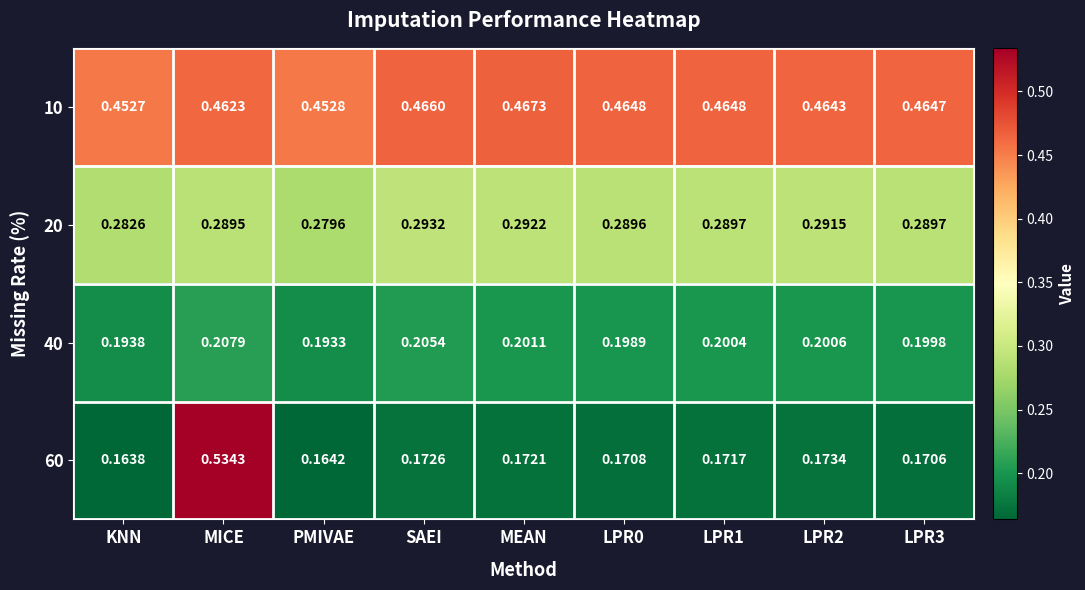

At which category is the sum across all series the highest?

MICE